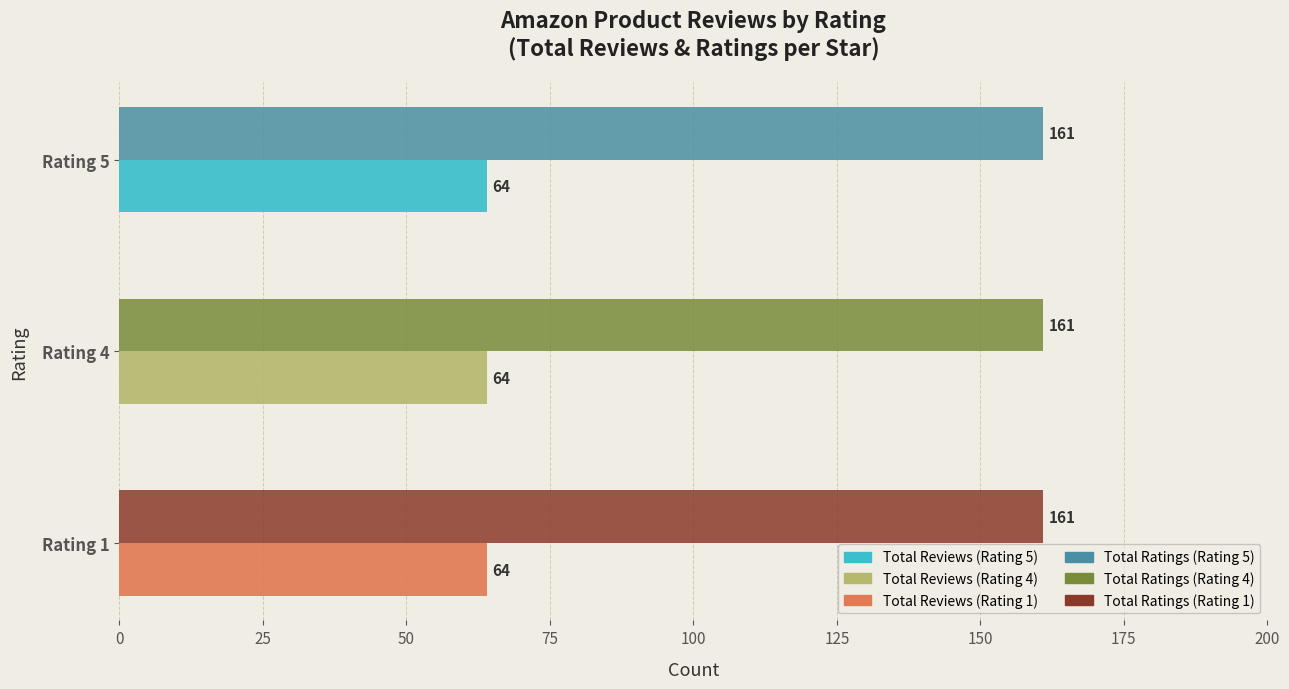

What is the difference between the highest and lowest values at Rating 1?

97